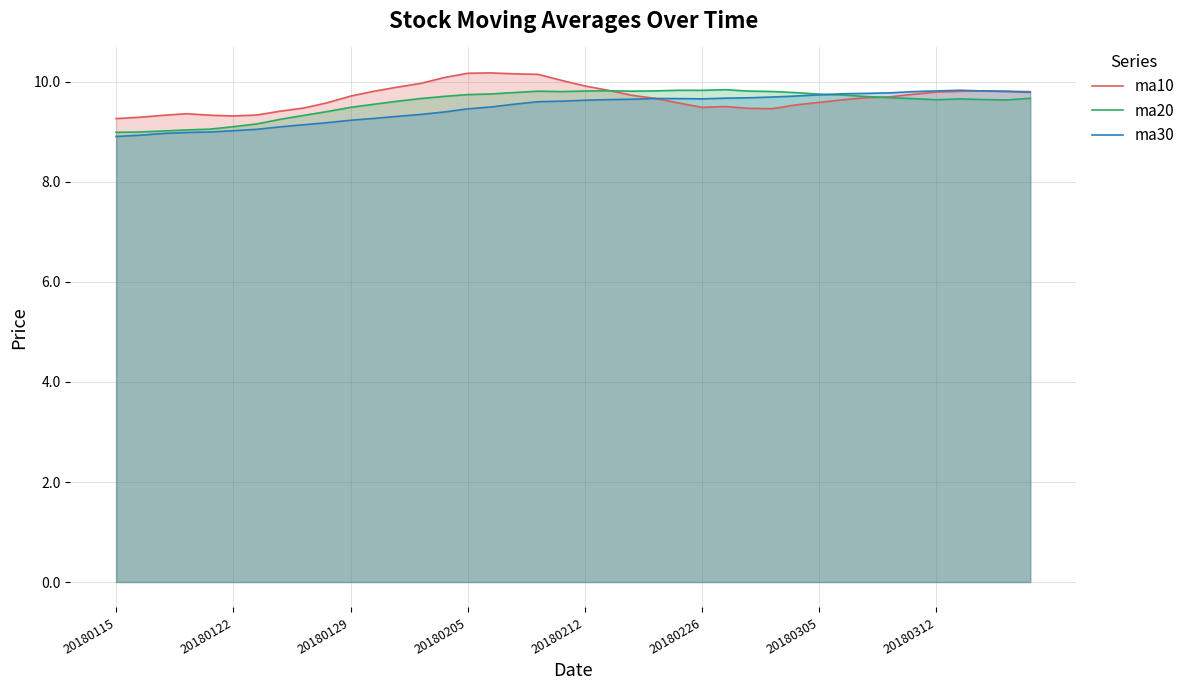

True or false: ma10 has more than 2 points higher than both neighbors.

True